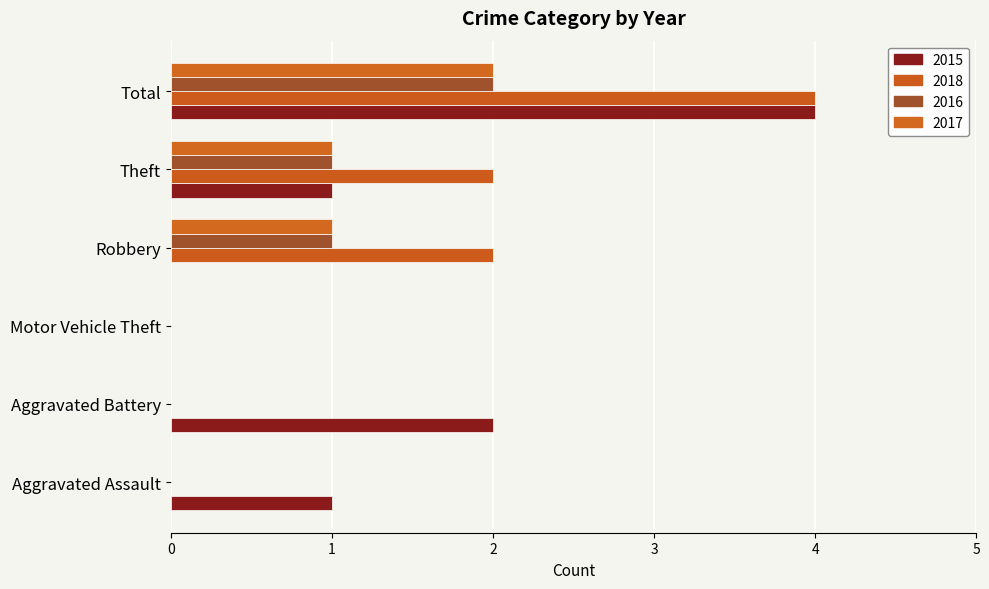

Reading left to right, what are all the values shown in this chart?

2015: 1	2	0	0	1	4
2018: 0	0	0	2	2	4
2016: 0	0	0	1	1	2
2017: 0	0	0	1	1	2